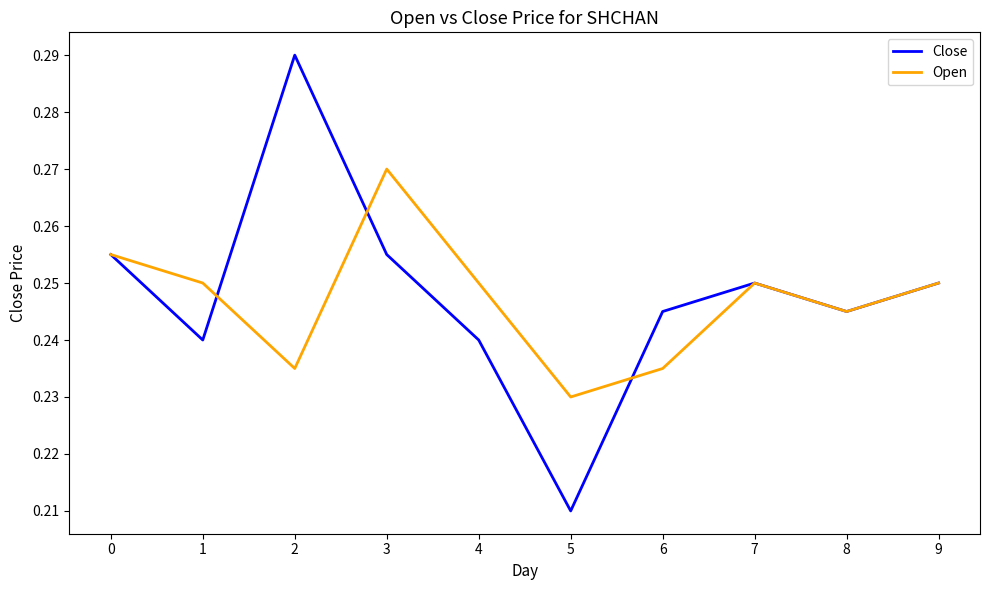

Between 2 and 6, which series saw the biggest shift?

Close